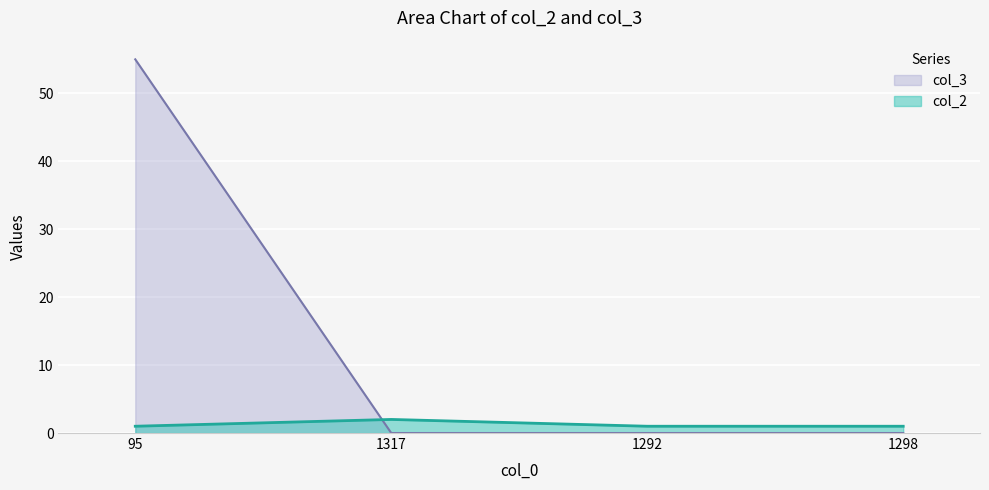

How many lines are shown in the chart?

2